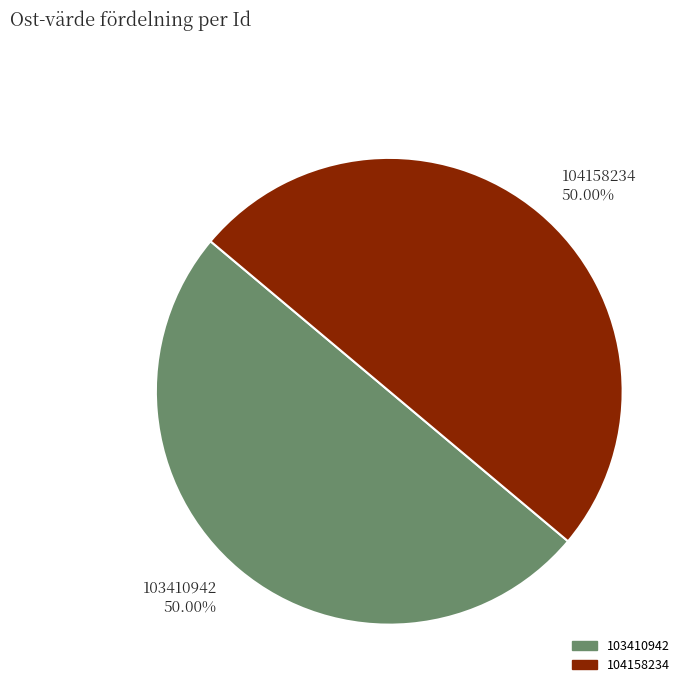

To the nearest percent, what is the average slice percentage?

50%